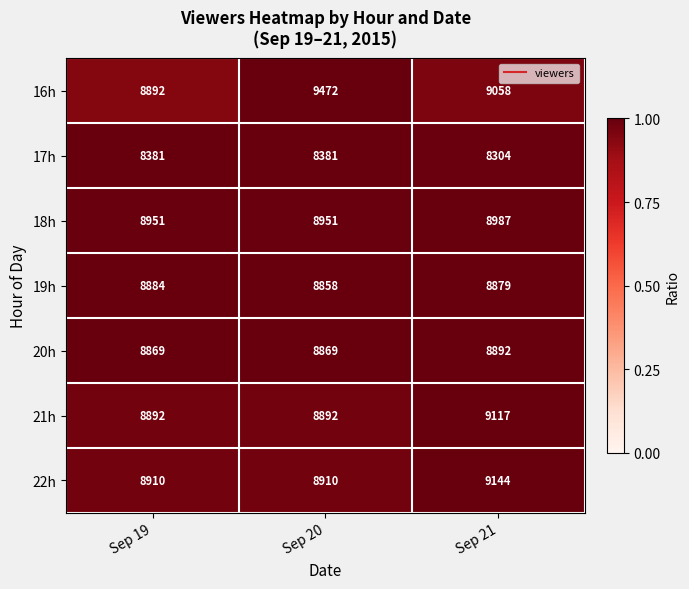

Where is 17h nearest to the value 8342?

Sep 21